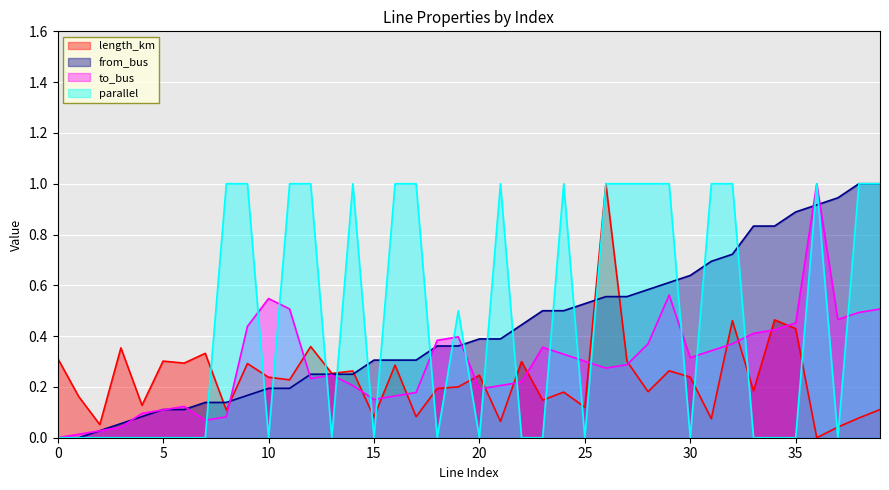

Which series has the widest spread of values?

length_km